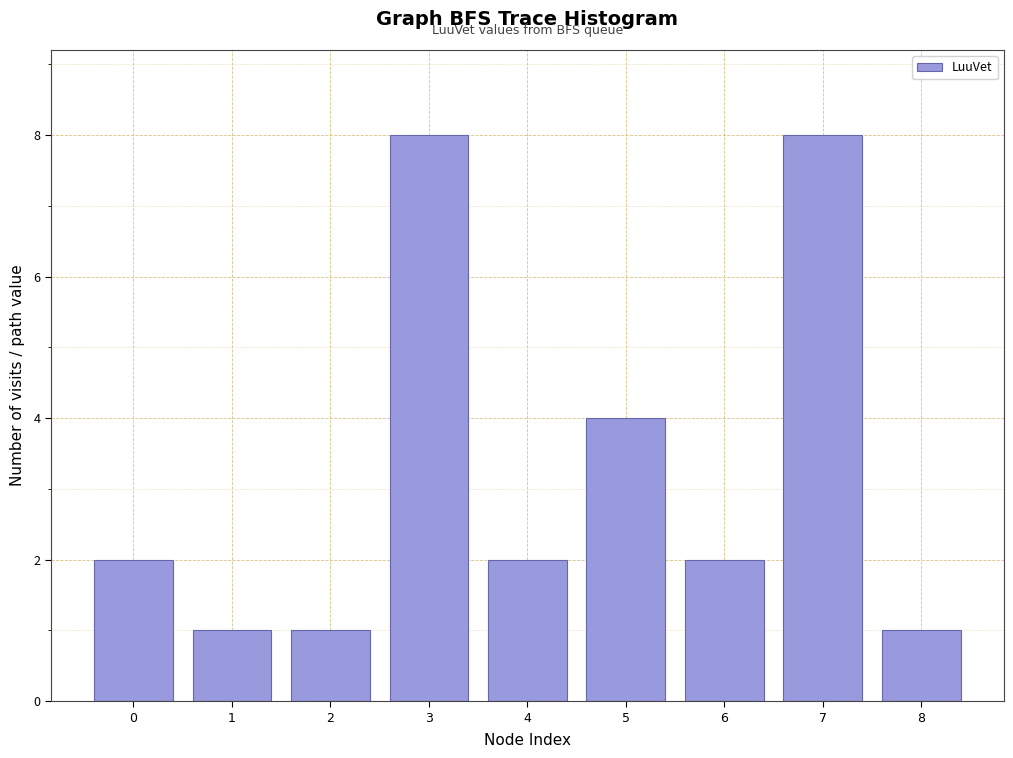

Reading left to right, list all the values displayed in this chart.

2	1	1	8	2	4	2	8	1